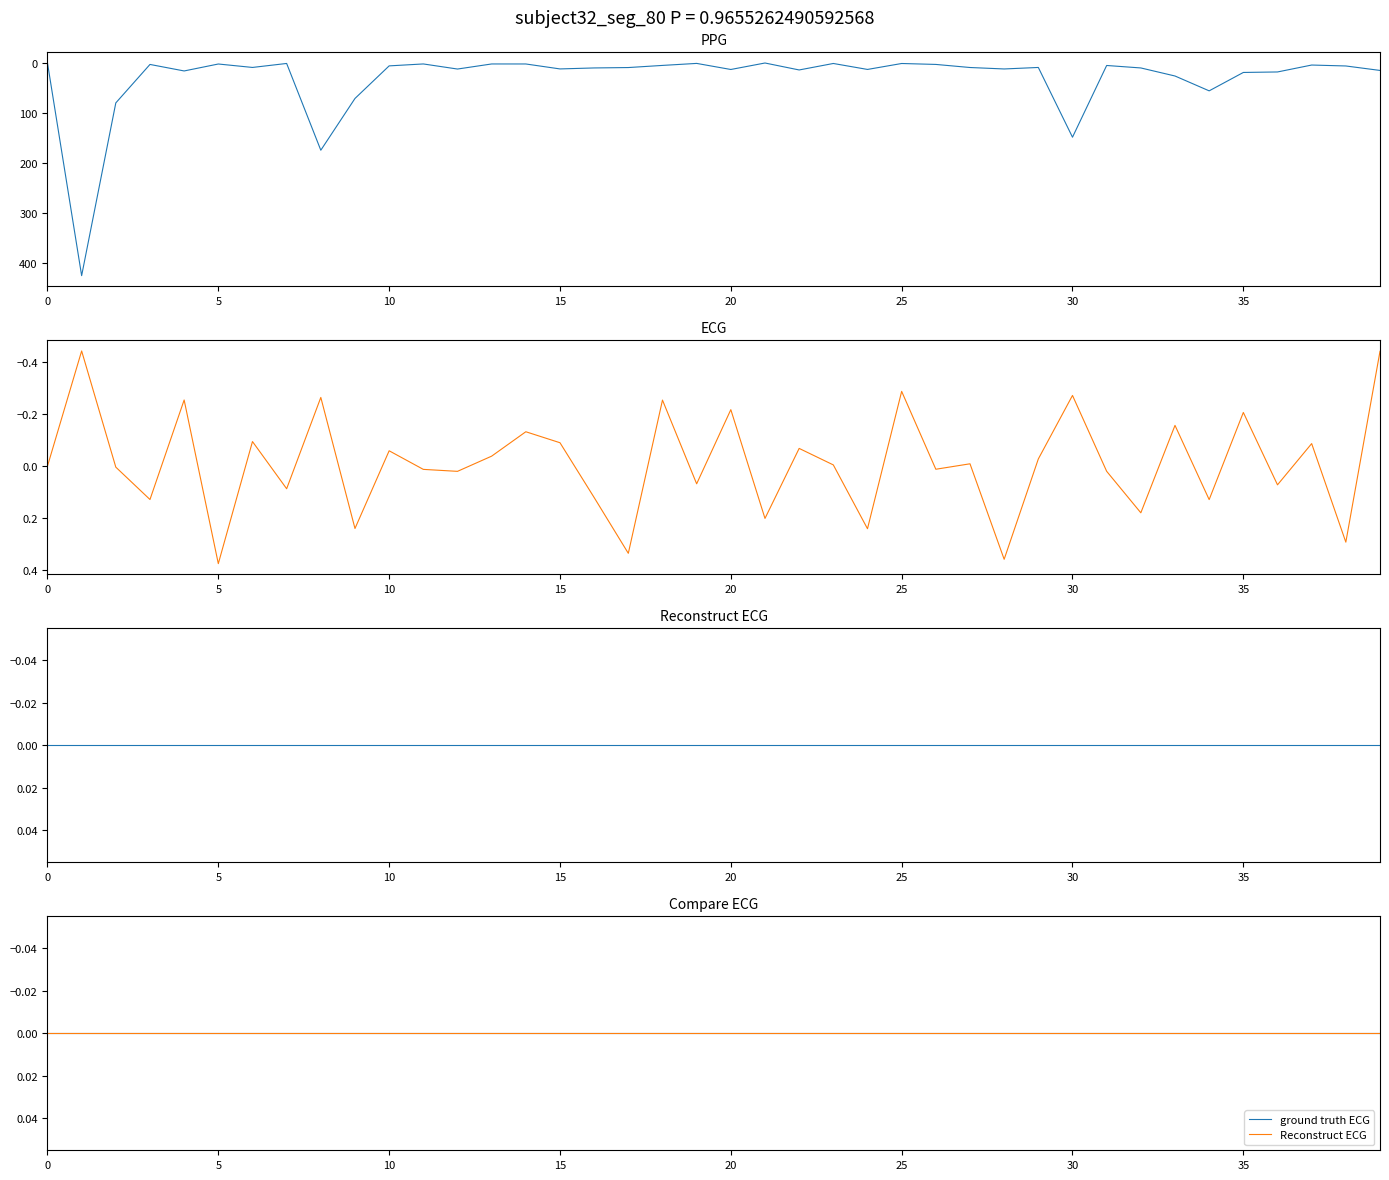

How many data points in PPG are less than 9?

19